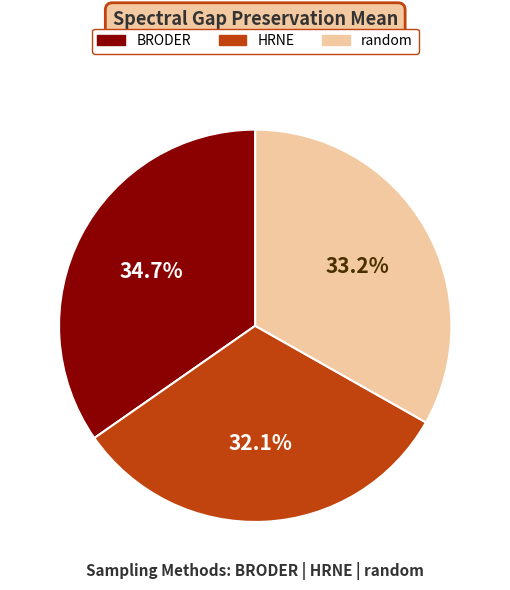

To the nearest percent, what portion does random represent?

33%